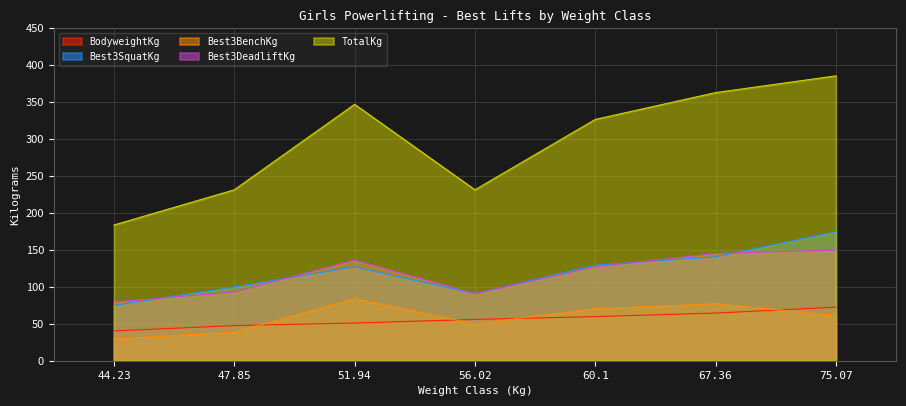

What are all the series names shown in the legend?

BodyweightKg, Best3SquatKg, Best3BenchKg, Best3DeadliftKg, TotalKg